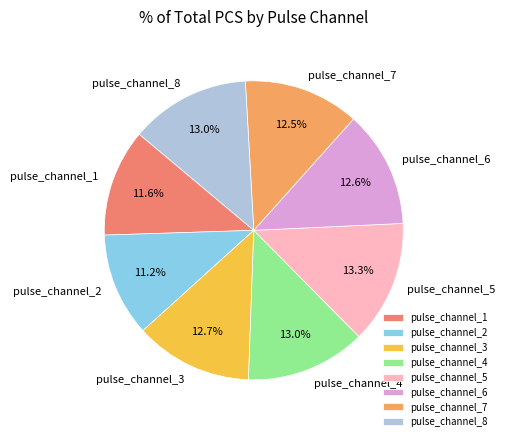

What is the ratio of the value at pulse_channel_6 to the value at pulse_channel_8?

1.0